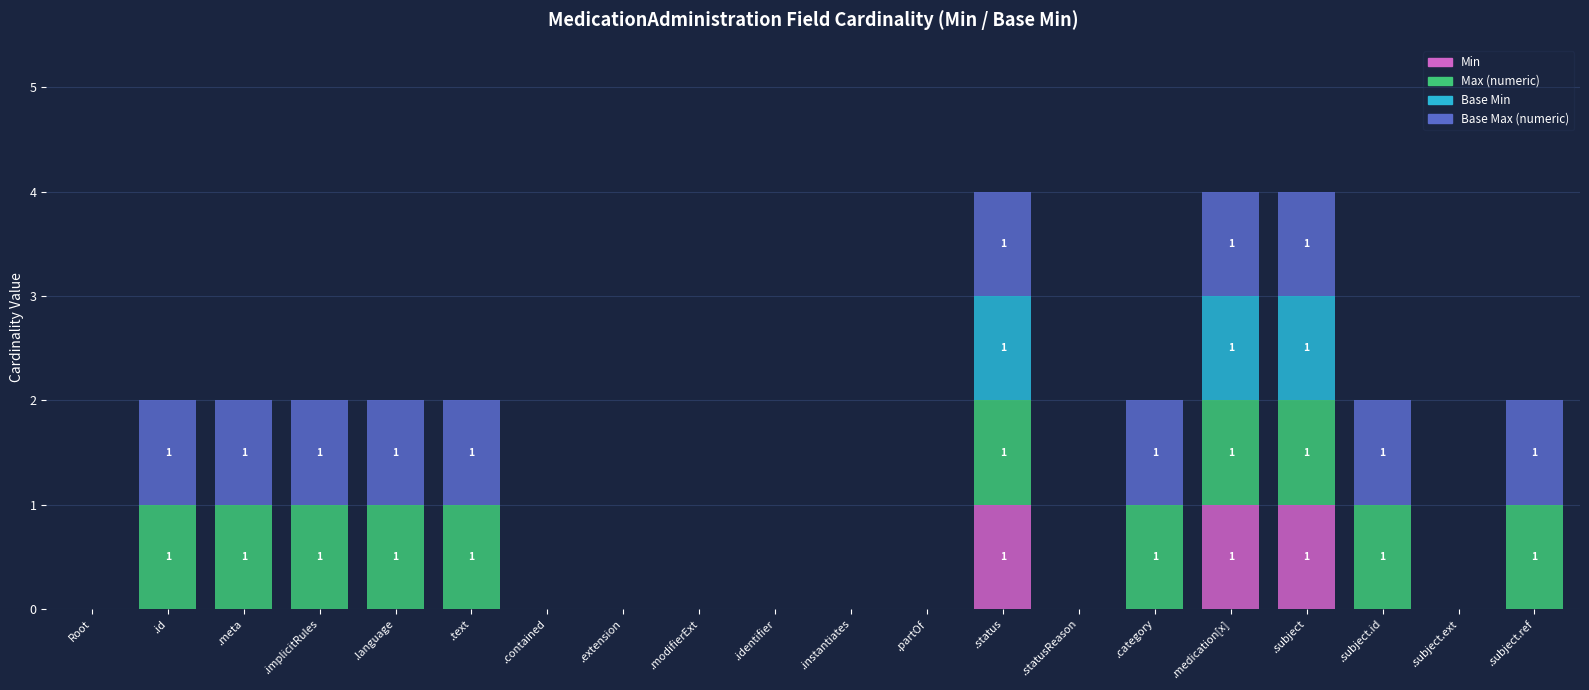

What is the sum of all Min values?

3